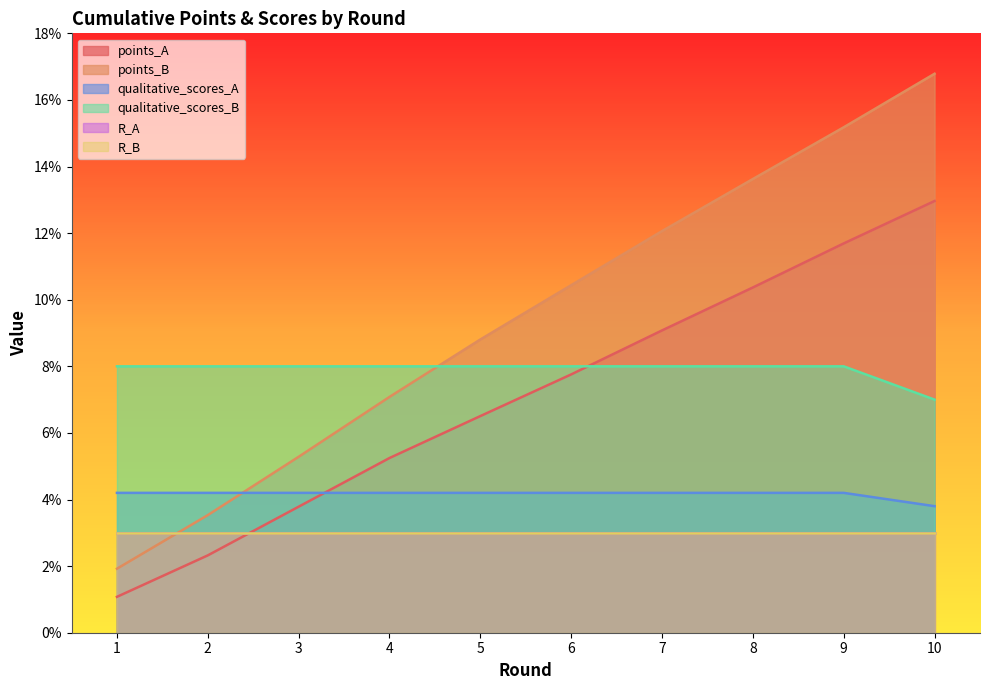

True or false: qualitative_scores_A has more than 2 interior local peaks.

False